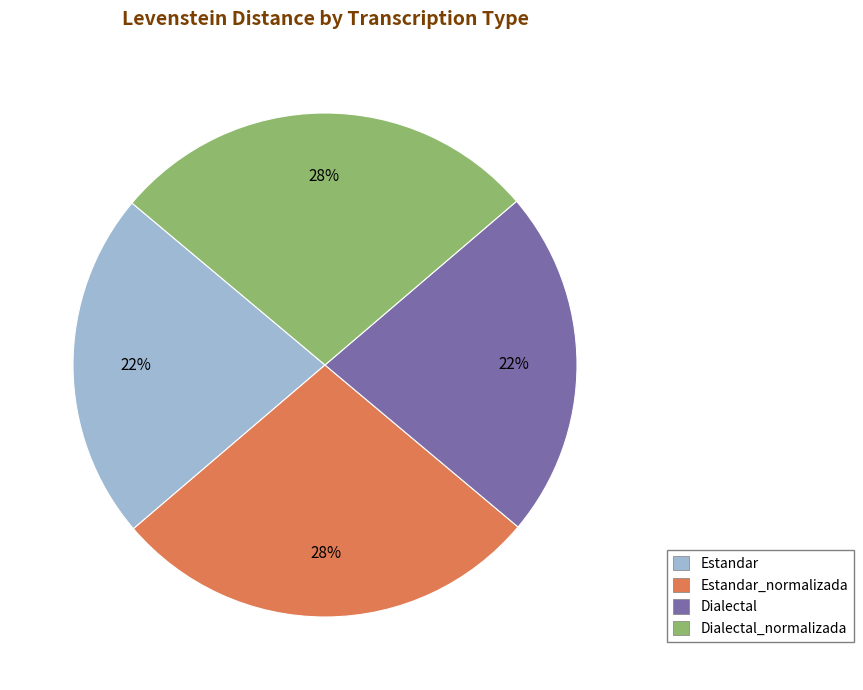

Approximately how many times larger is the value at Estandar compared to Dialectal_normalizada?

0.8